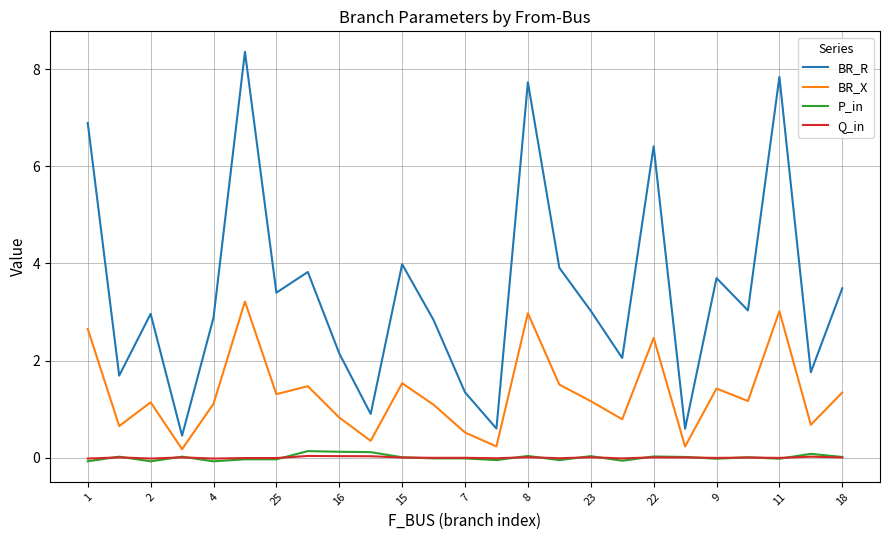

Which series has the widest spread of values?

BR_R